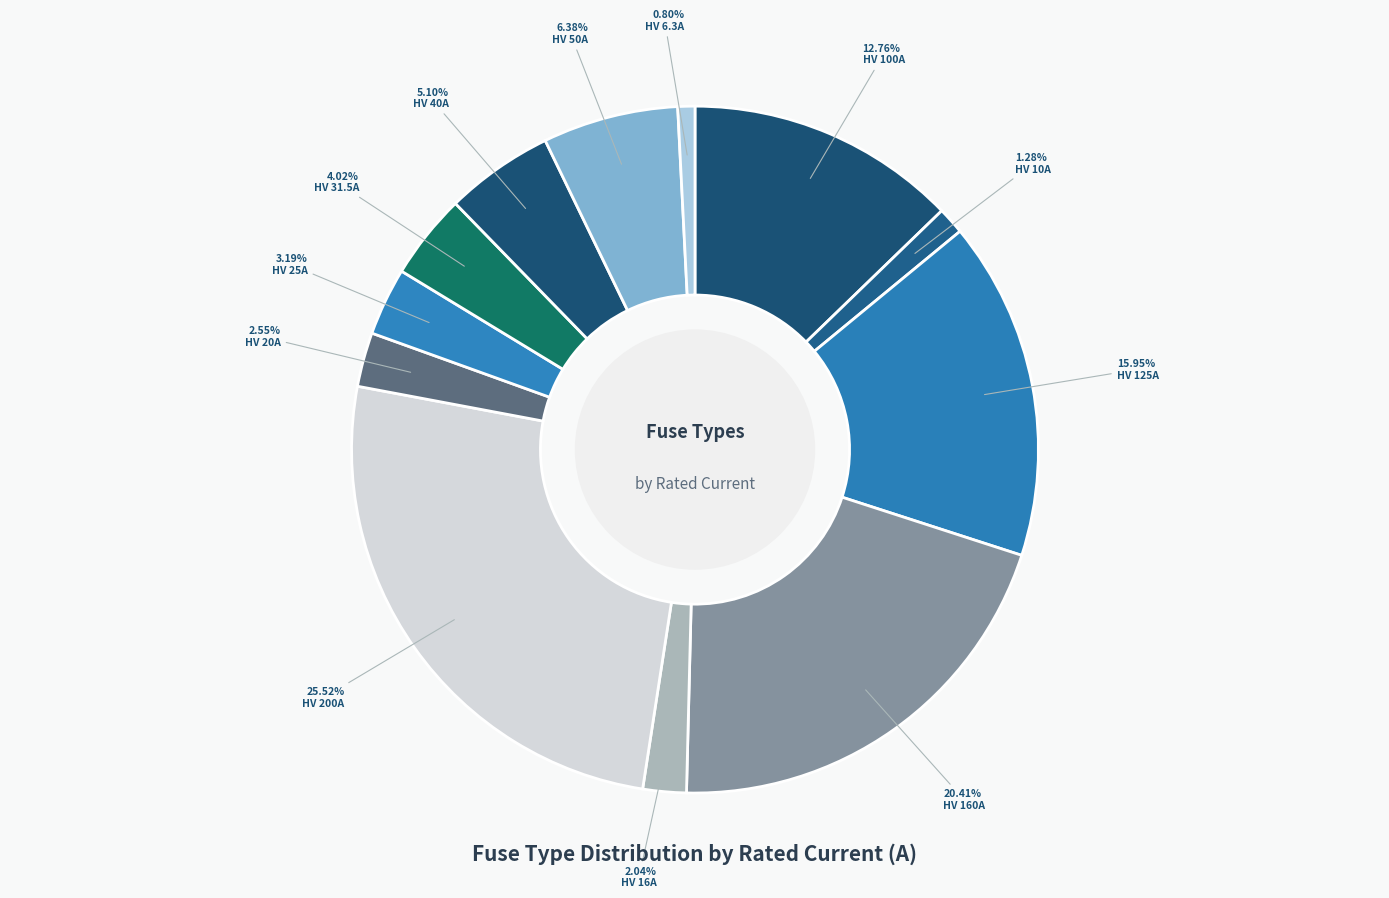

To the nearest percent, what is the combined percentage of HV 6.3A and HV 10A?

2%